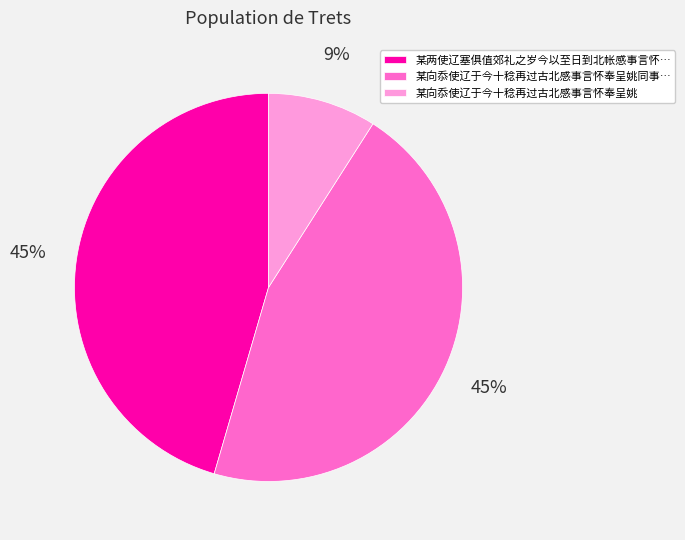

How many slices are in this pie chart?

3